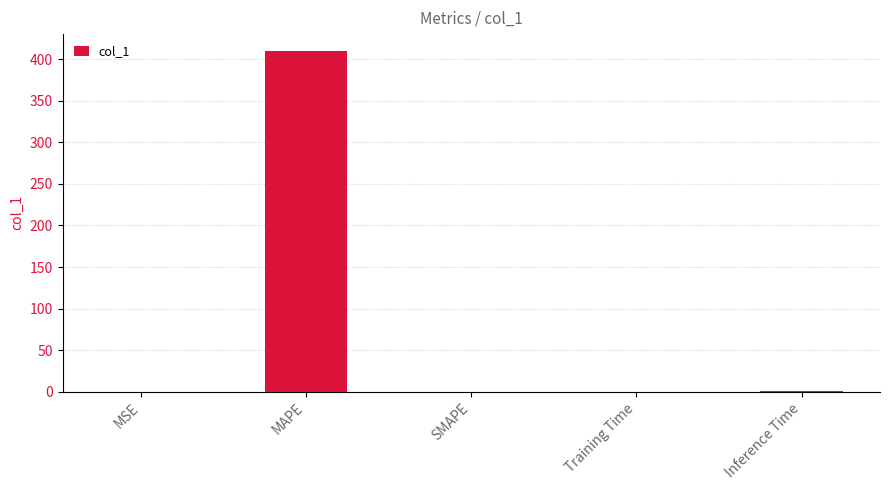

The chart shows a value of 409.7 at MAPE. True or false?

True